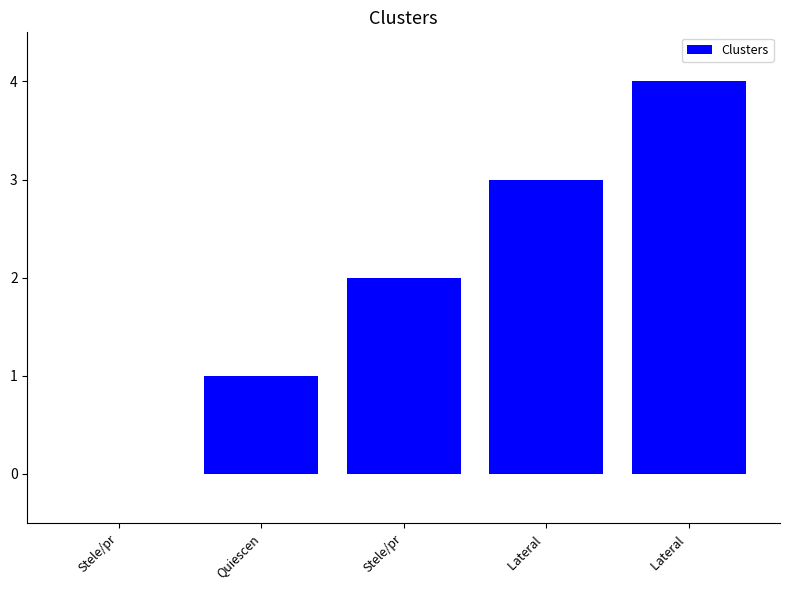

Are the bars horizontal?

No